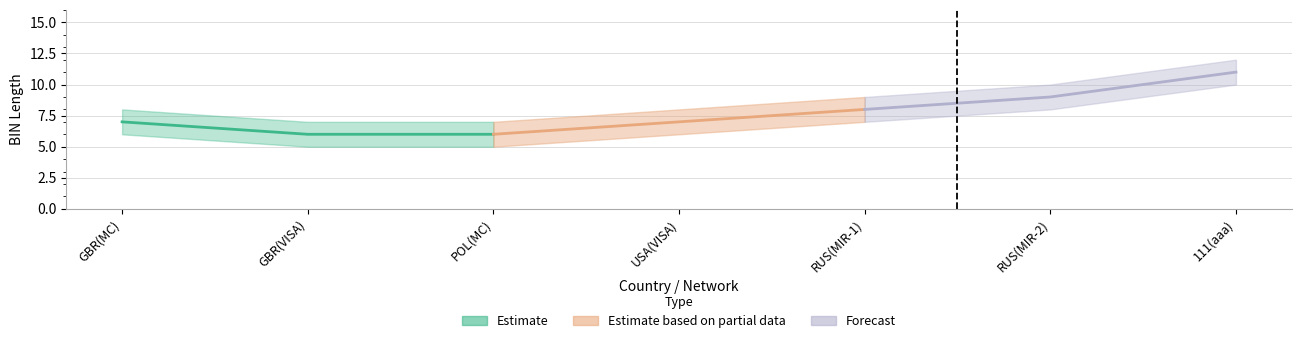

Does the chart have visible grid lines?

Yes